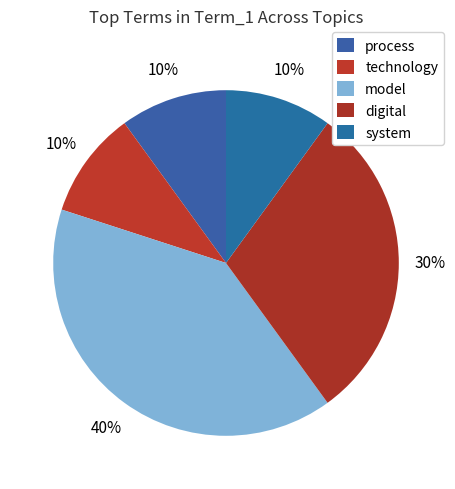

To the nearest percent, what is the difference between the largest and smallest slice percentages?

30%